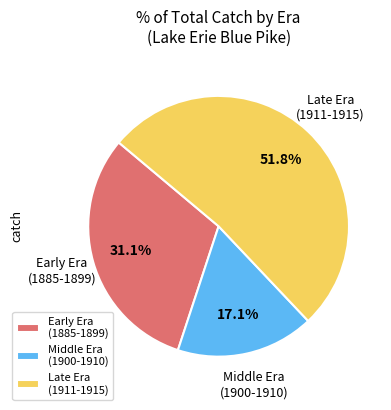

What percentage is NOT represented by Early Era (1885-1899)?

68.9%